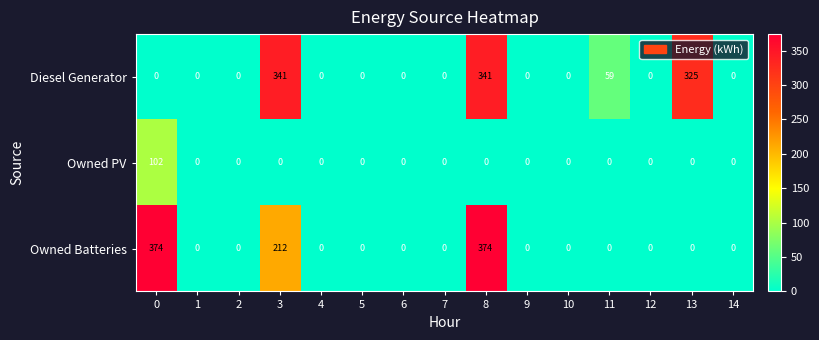

What is the difference between the second highest and minimum values in the Diesel Generator series?

341